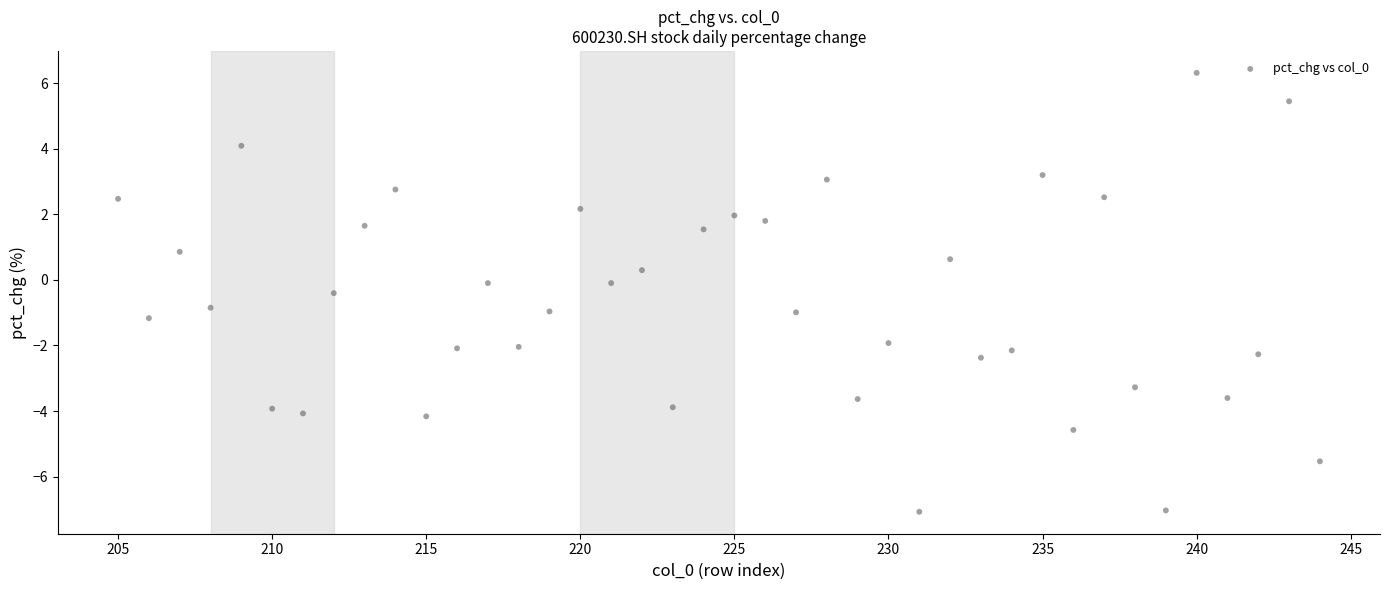

What is the range of Y values (max minus min)?

13.4